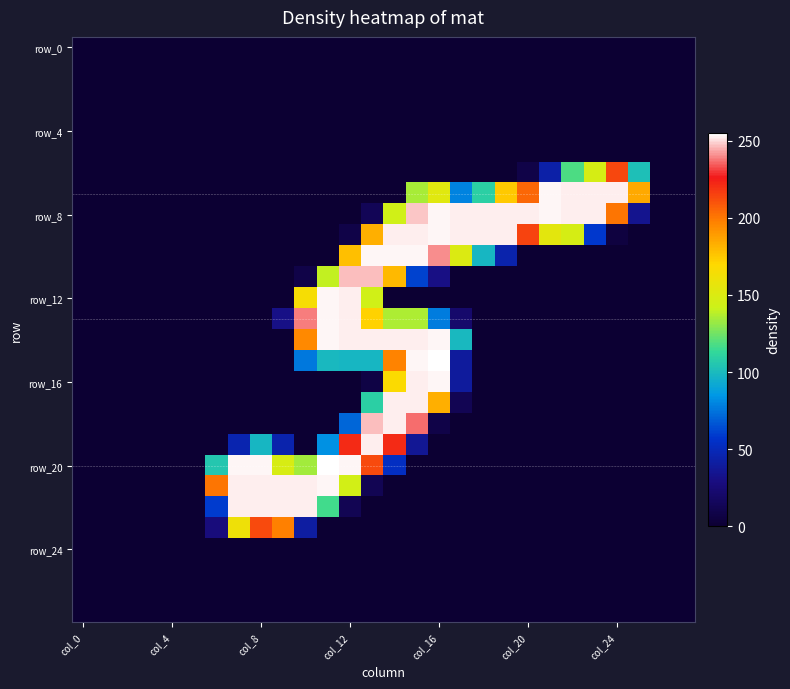

At how many categories does at least one series exceed 207?

18